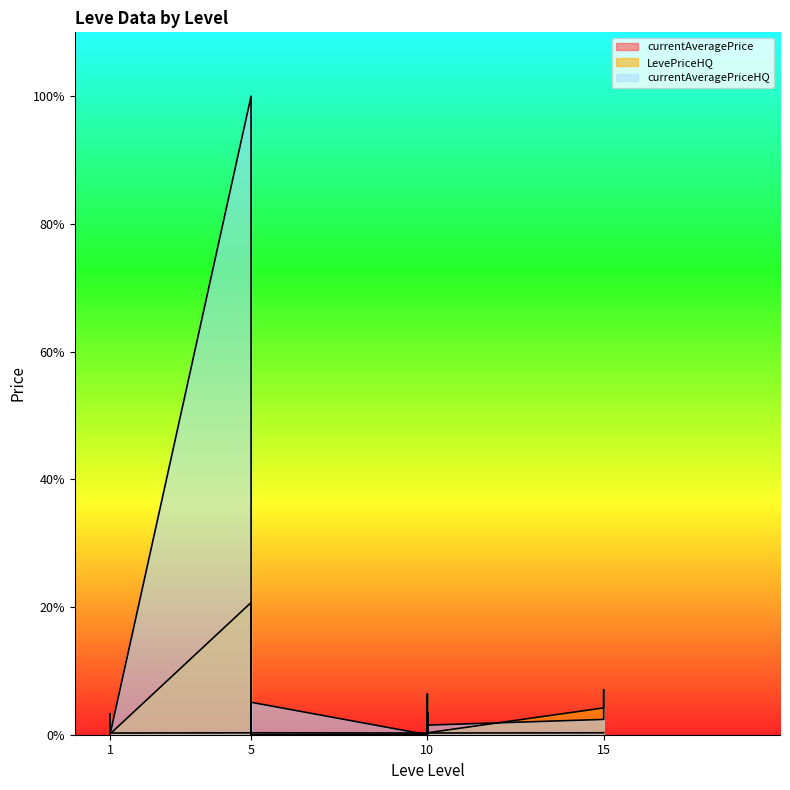

The LevePriceHQ series shows 70000.0 at 15. True or false?

True